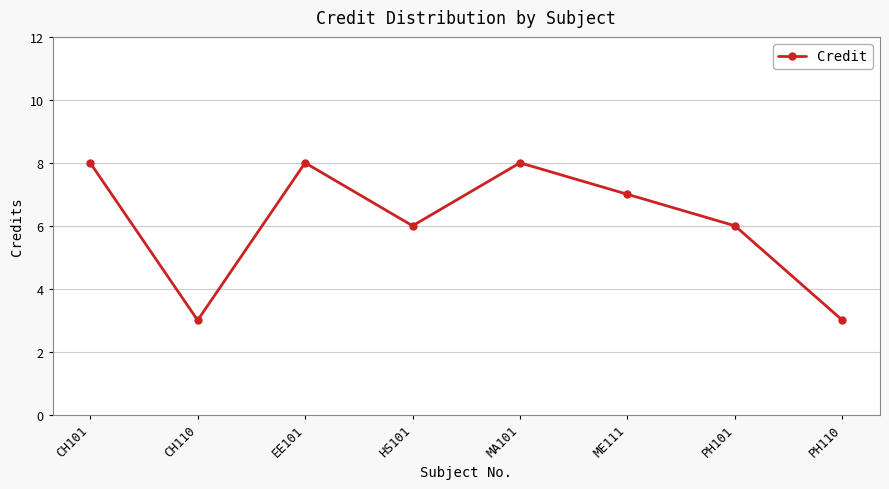

Reading left to right, transcribe all the data shown in this chart.

8	3	8	6	8	7	6	3